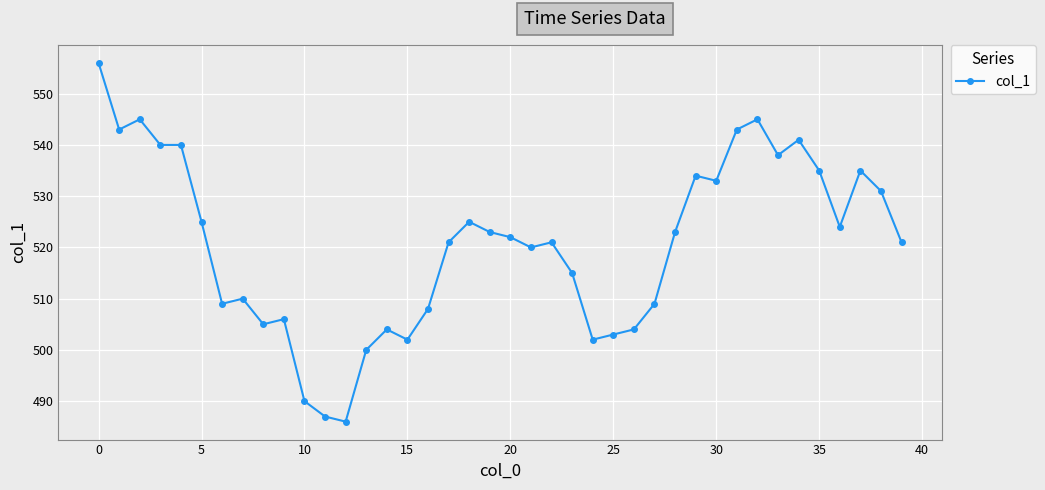

What is the minimum value shown in the chart?

486